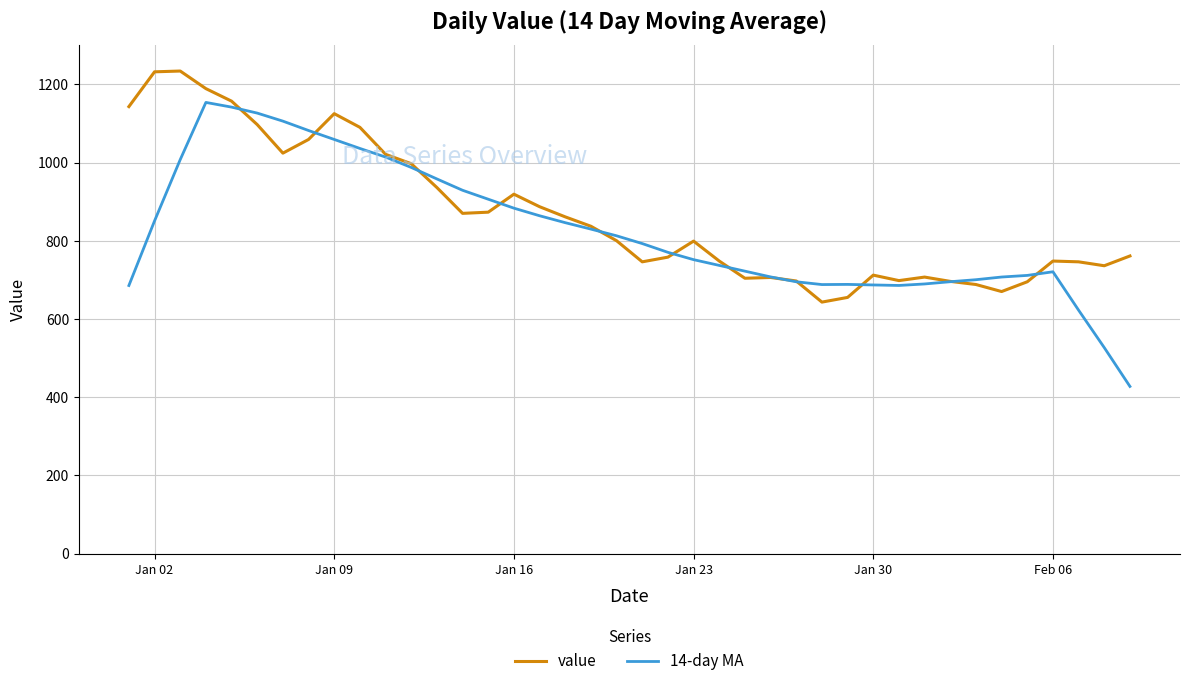

What is the highest value of the 14-day MA series?

1153.7